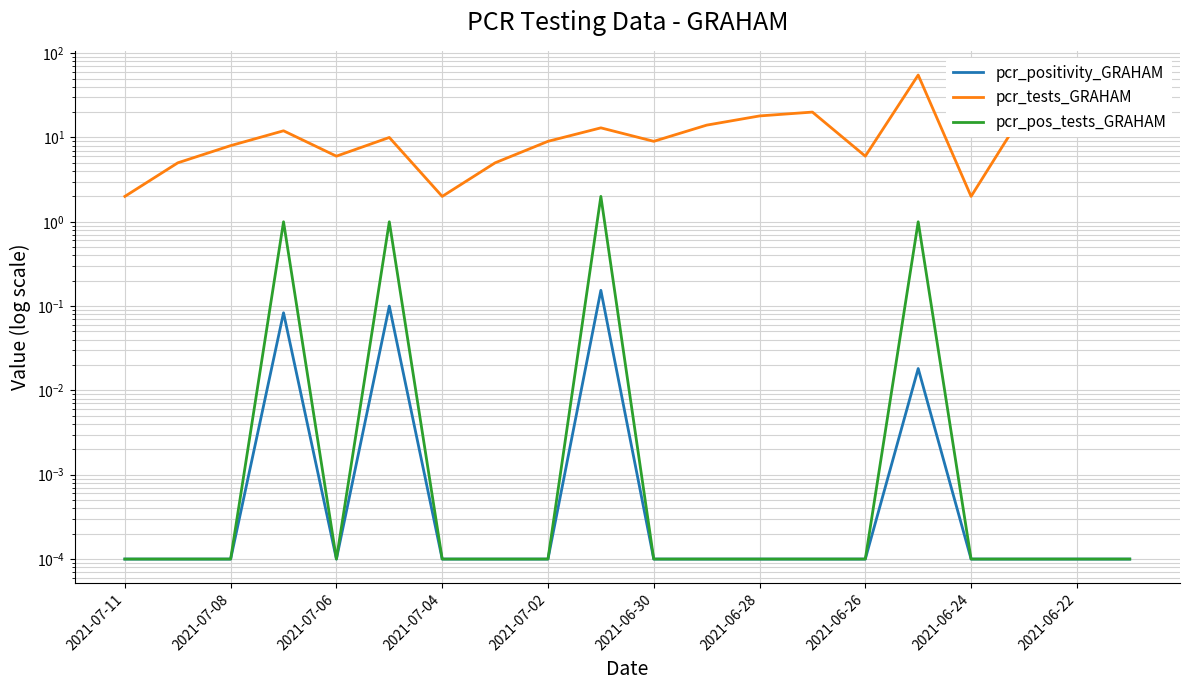

How many categories are shown in the chart?

20